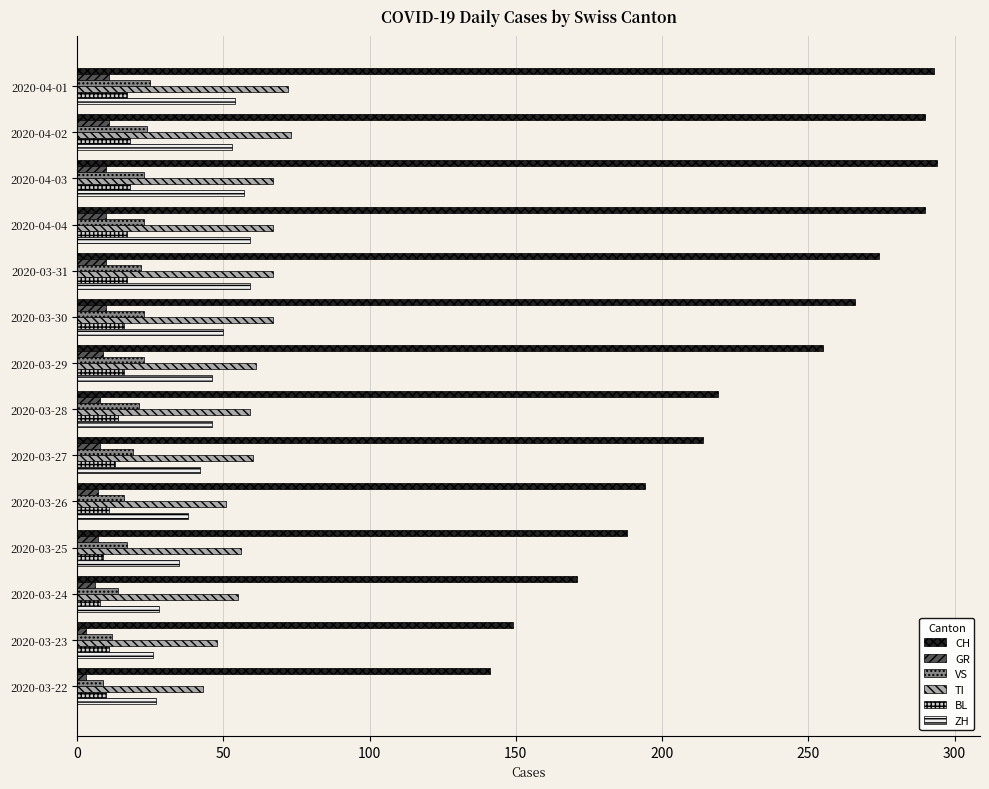

What is the greatest value displayed?

294